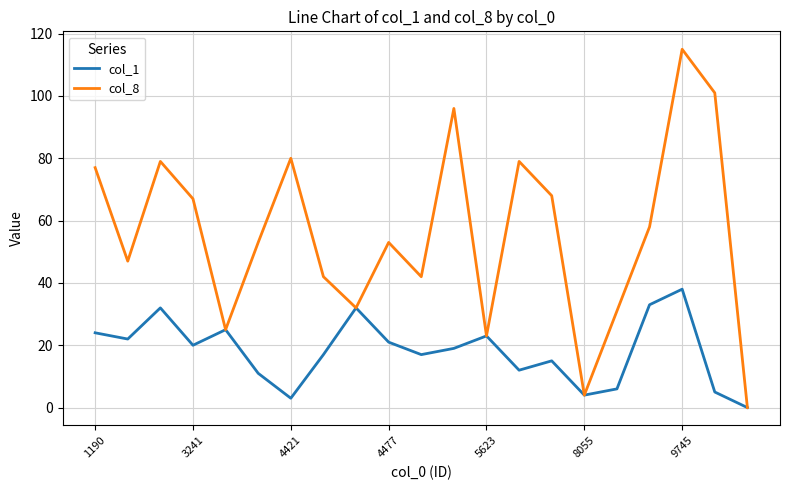

What is the maximum value shown in the chart?

115